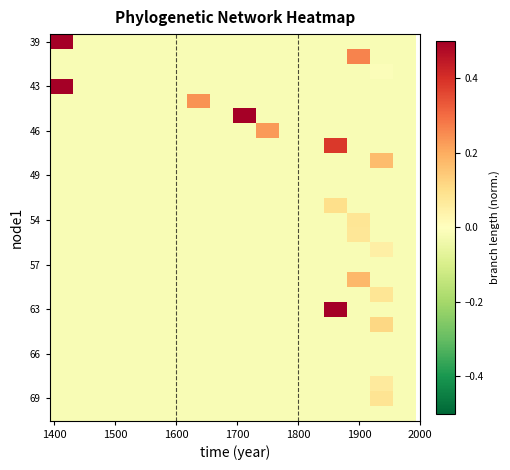

How many categories are shown in the chart?

16